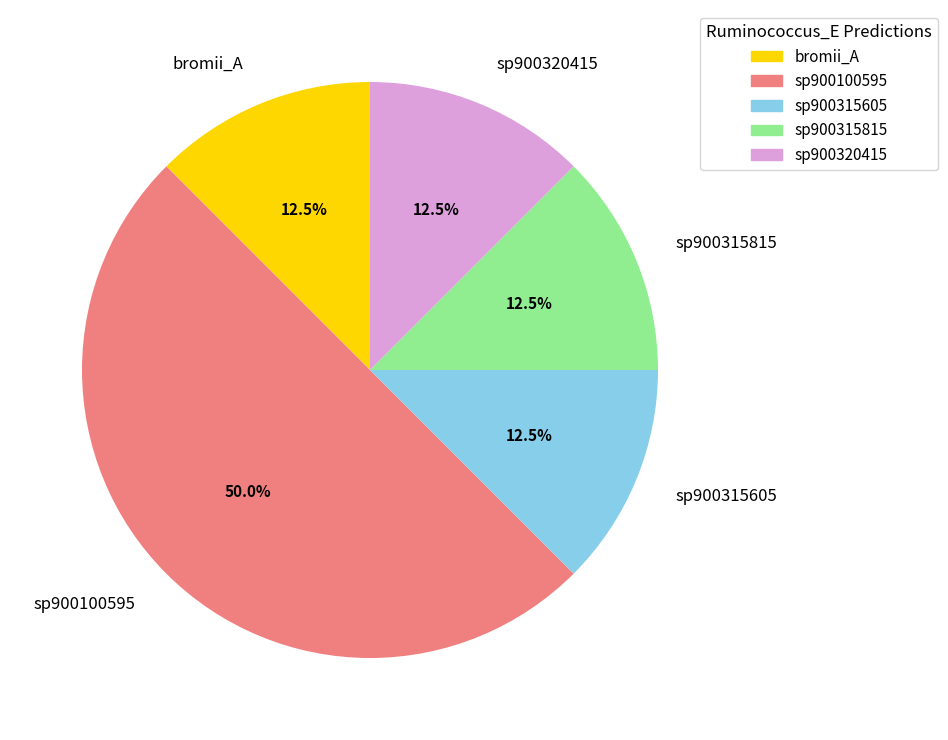

Approximately how many times larger is the value at sp900315815 compared to sp900320415?

1.0